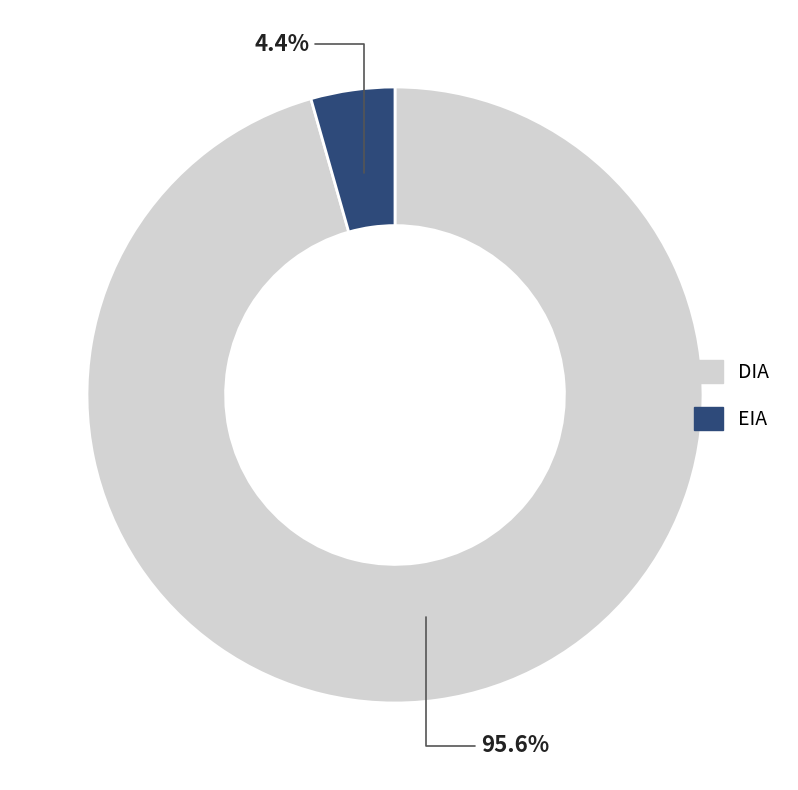

Which slice represents more than half of the pie?

DIA